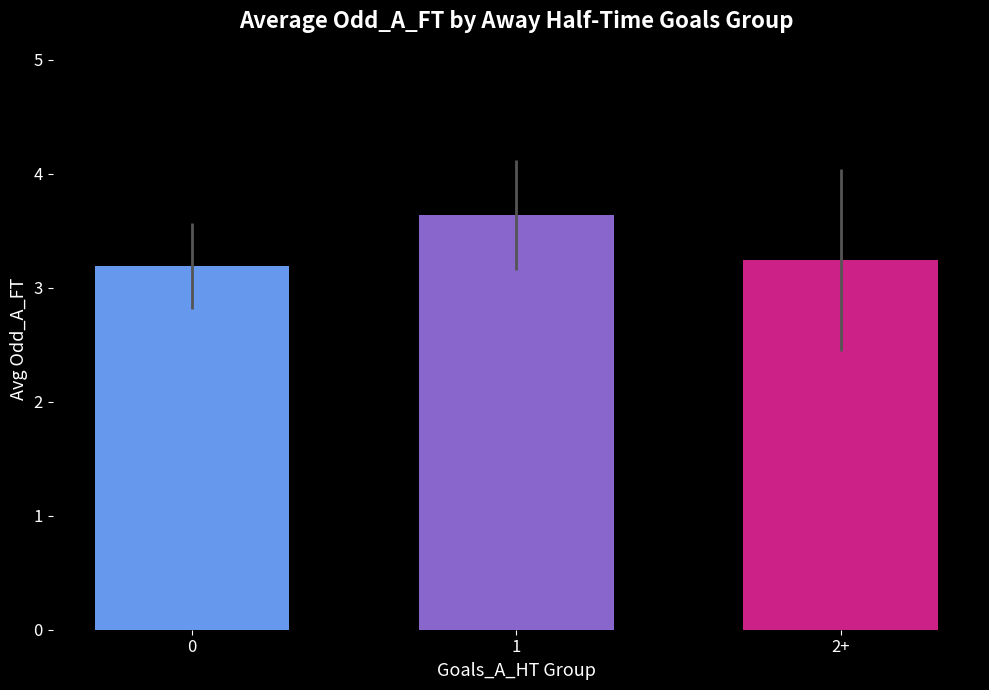

List the labels in order of value, largest first.

1, 2+, 0